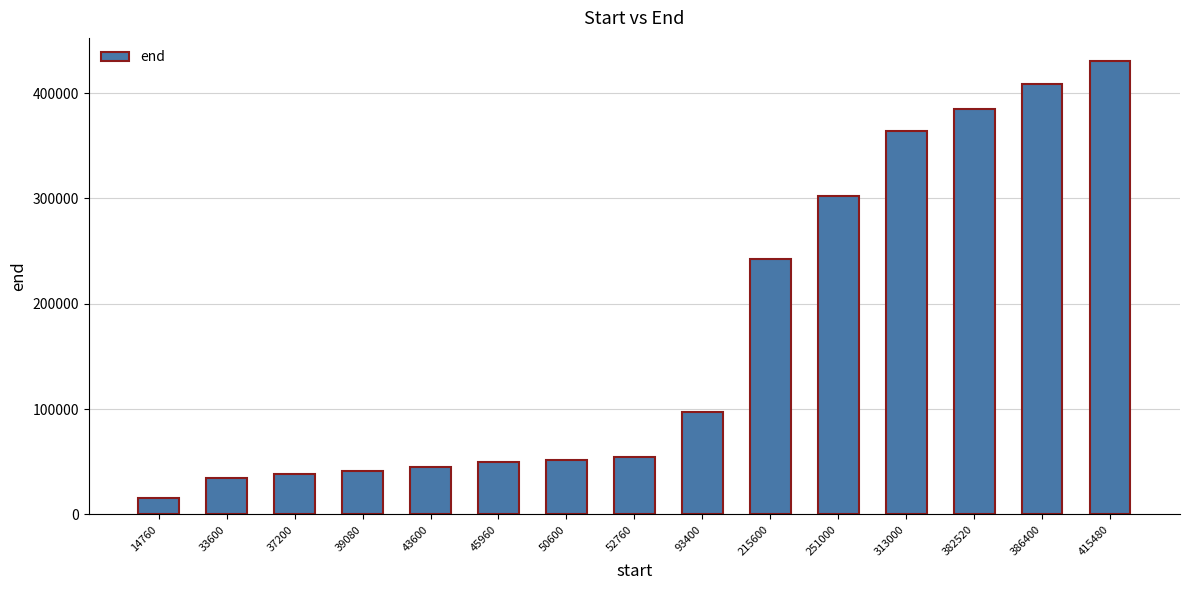

What is the sum of all values?

2561070